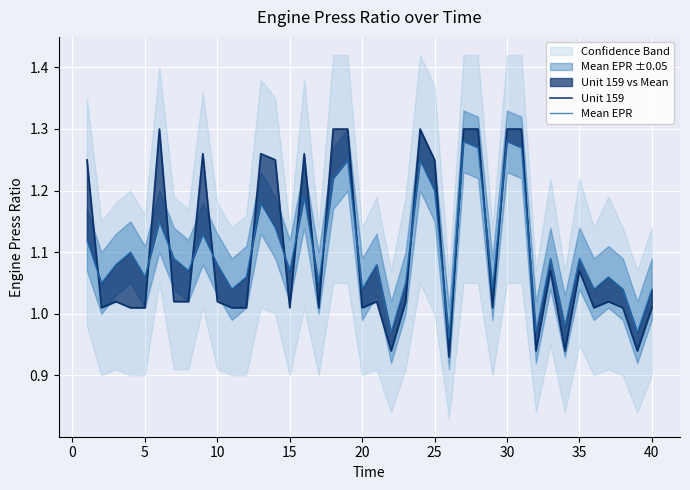

At 22, list the series in order from smallest to largest.

Unit 159, Mean EPR